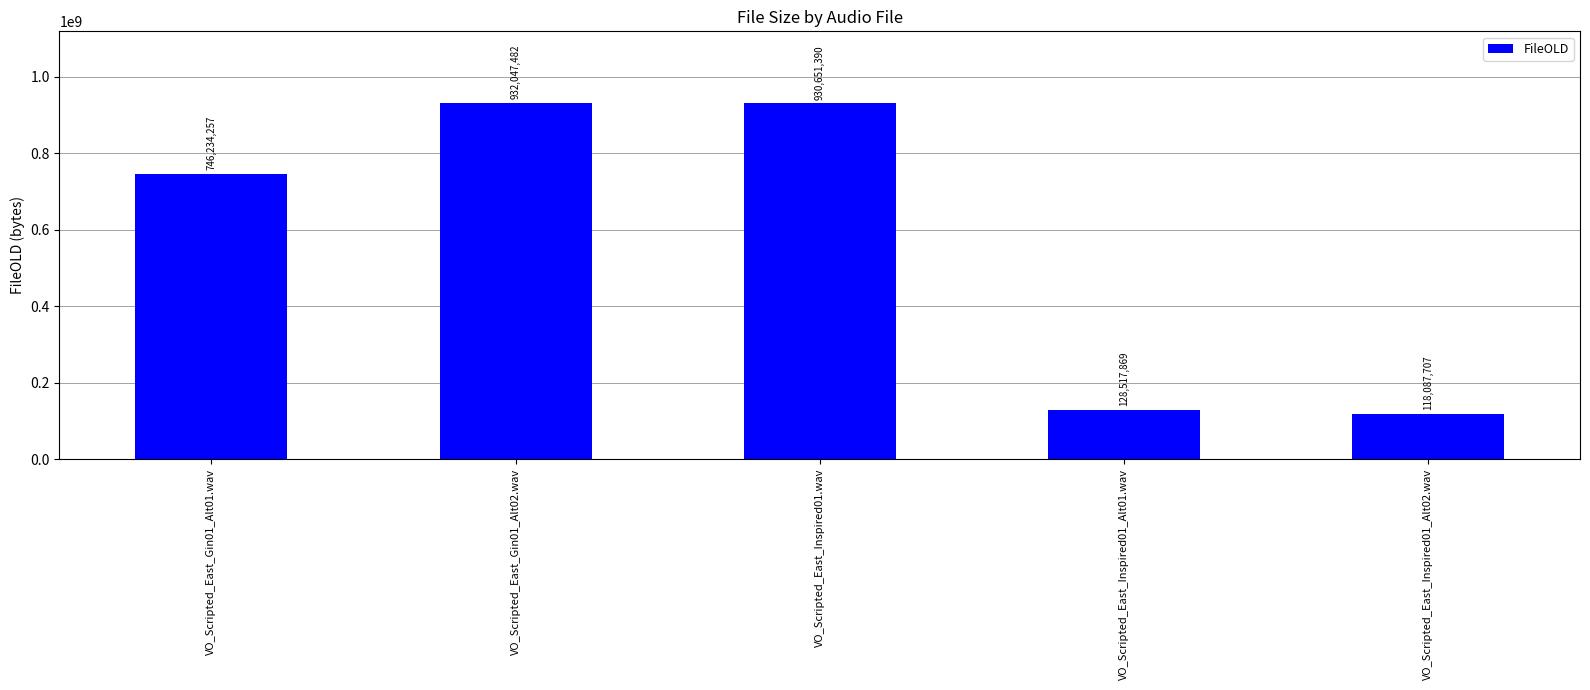

What value does the data have at VO_Scripted_East_Inspired01_Alt02.wav, to the nearest 50?

118087700